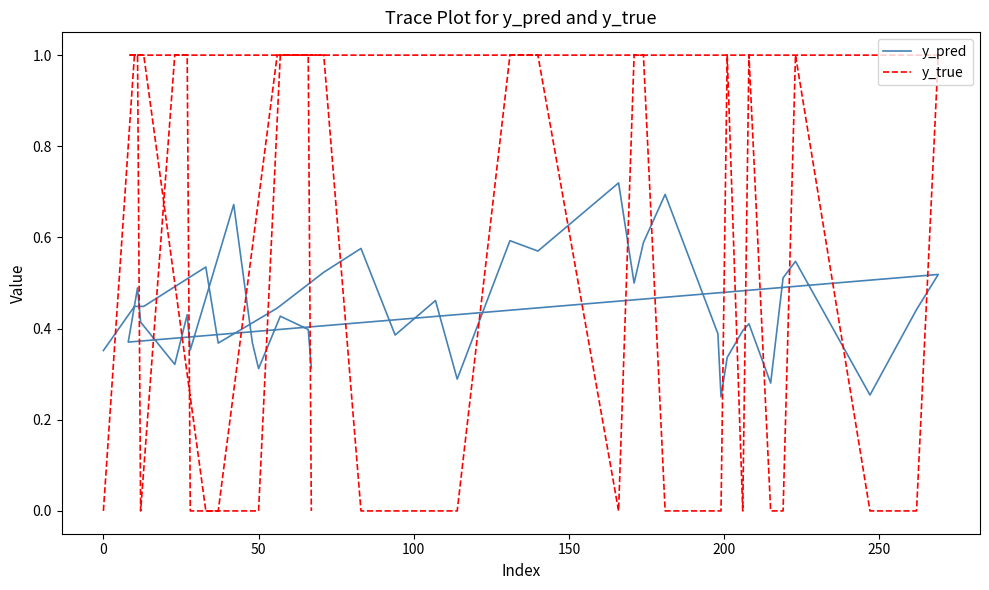

True or false: y_pred has more than 0 points higher than both neighbors.

True